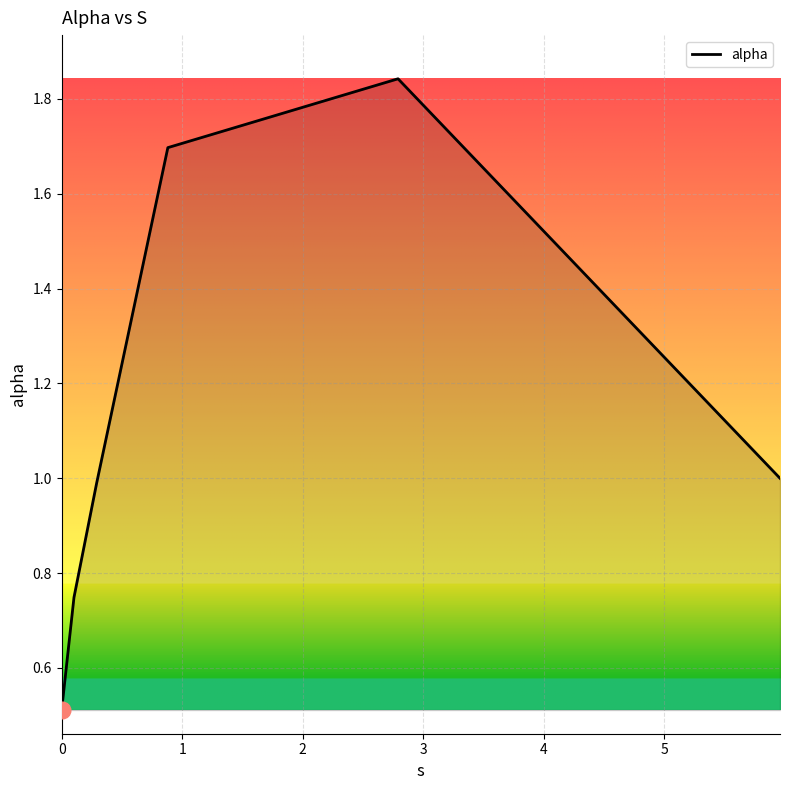

What is the minimum value shown in the chart?

0.5